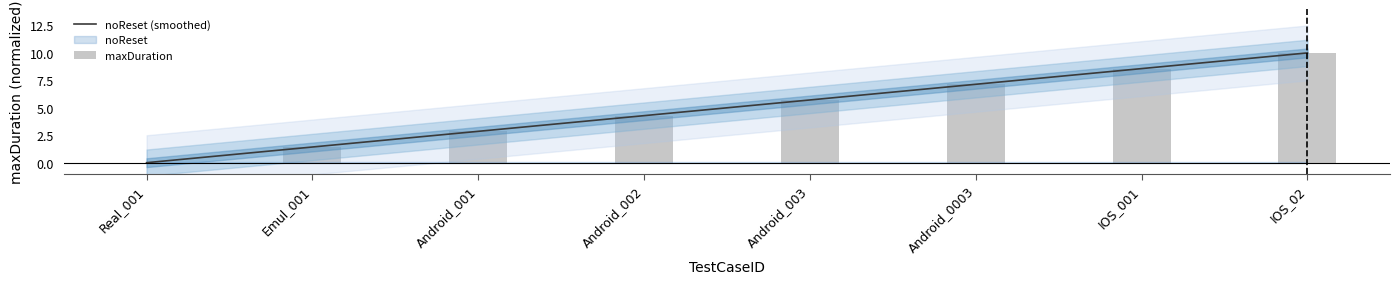

What is the average value?

5.0